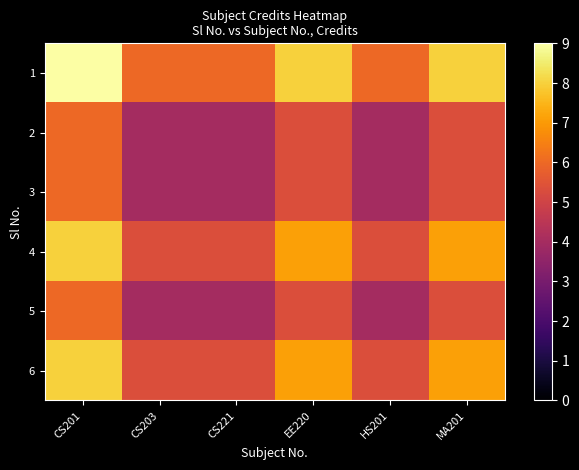

Between CS201 and HS201, which series saw the biggest shift?

1